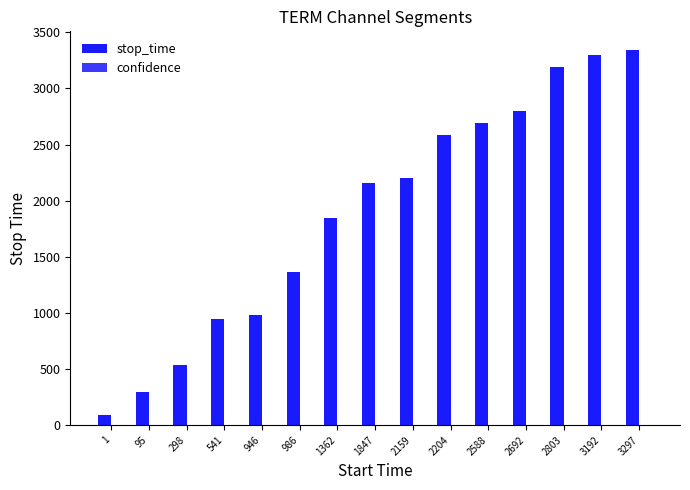

Which series has the largest total across all categories?

stop_time